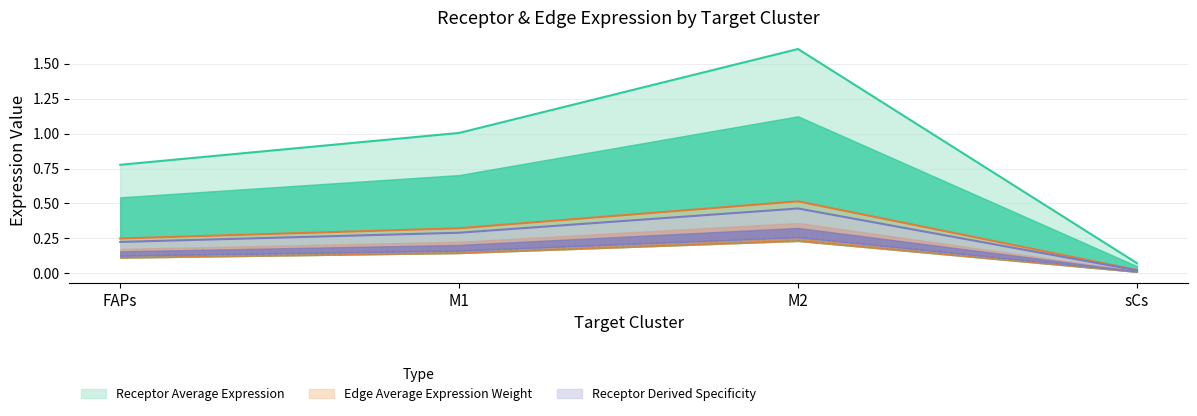

Is the value of Edge average expression weight at M1 greater than the value of Receptor derived specificity of average expression value at M2?

No